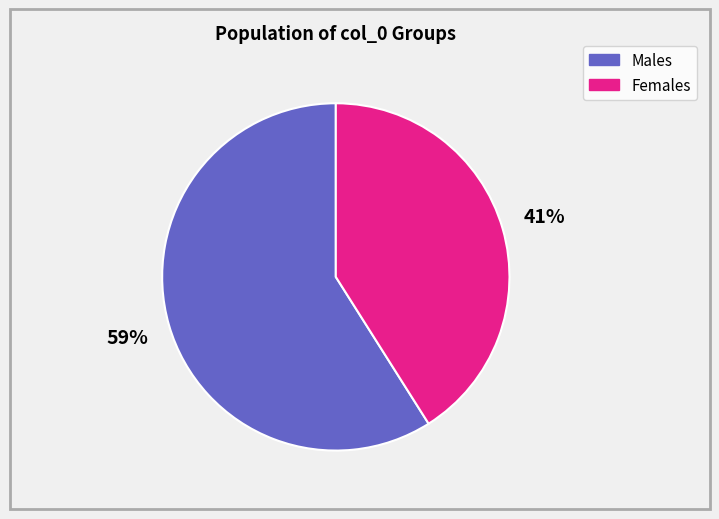

To the nearest percent, what is the combined percentage of Females and Males?

100%